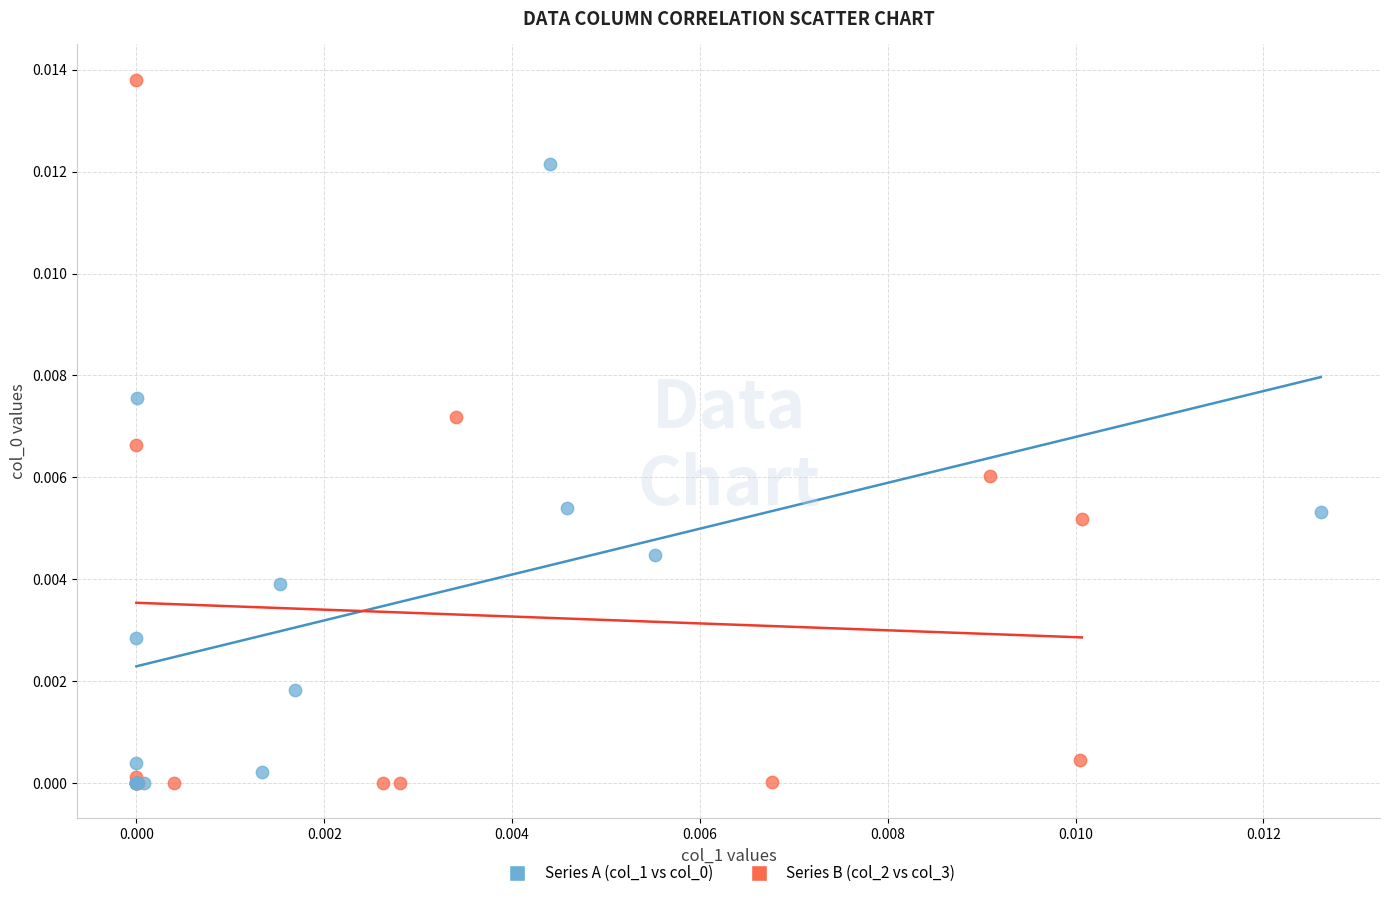

Which series reaches the maximum Y coordinate?

Series B (col_2 vs col_3)